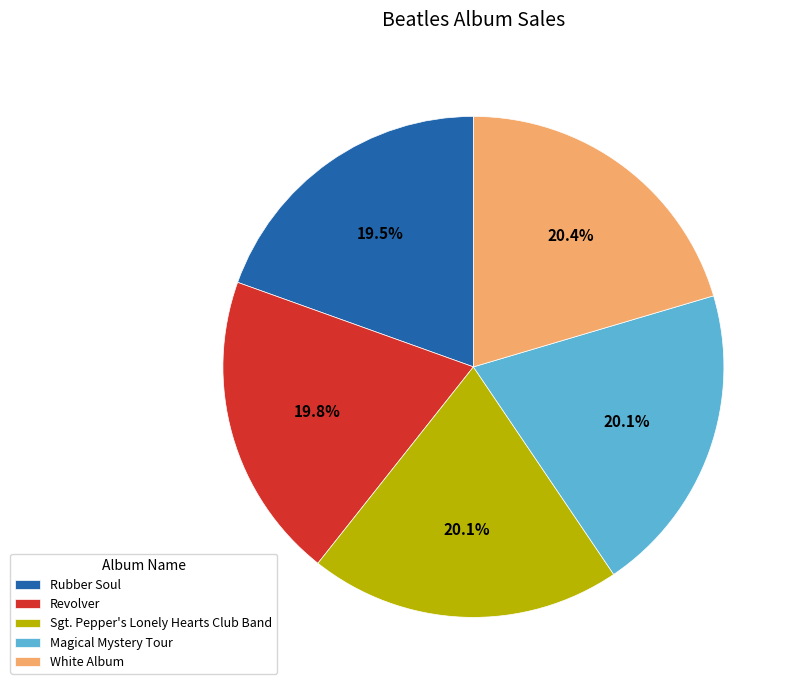

What percentage is the Revolver slice, to the nearest percent?

20%